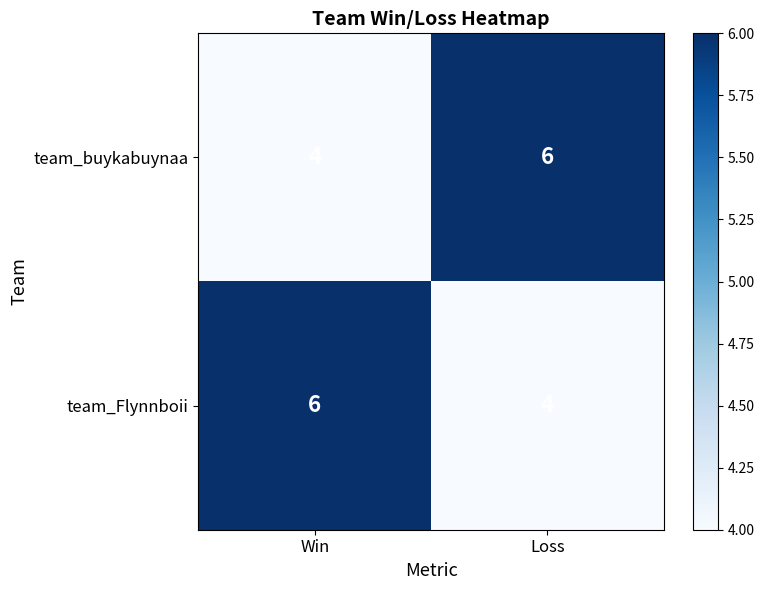

What is the sum of all team_Flynnboii values?

10